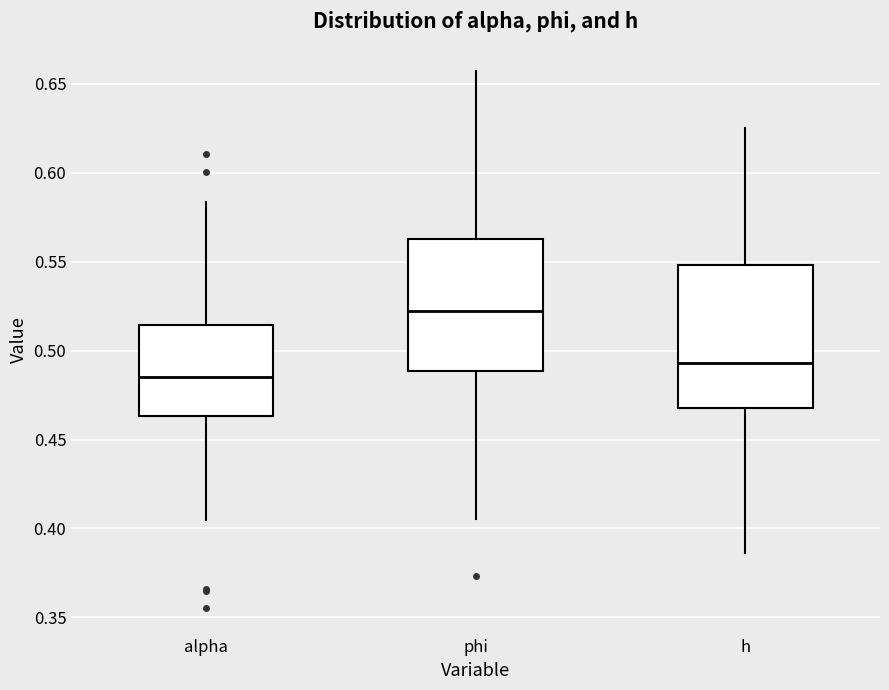

Which box's median line is the highest?

phi